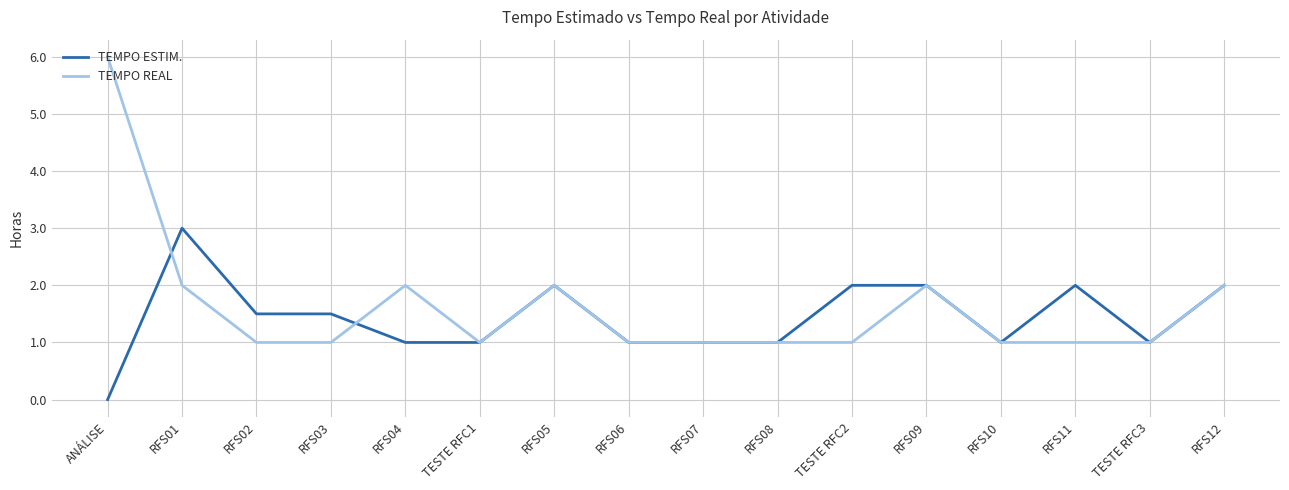

True or false: TEMPO ESTIM. and TEMPO REAL intersect in this chart.

True